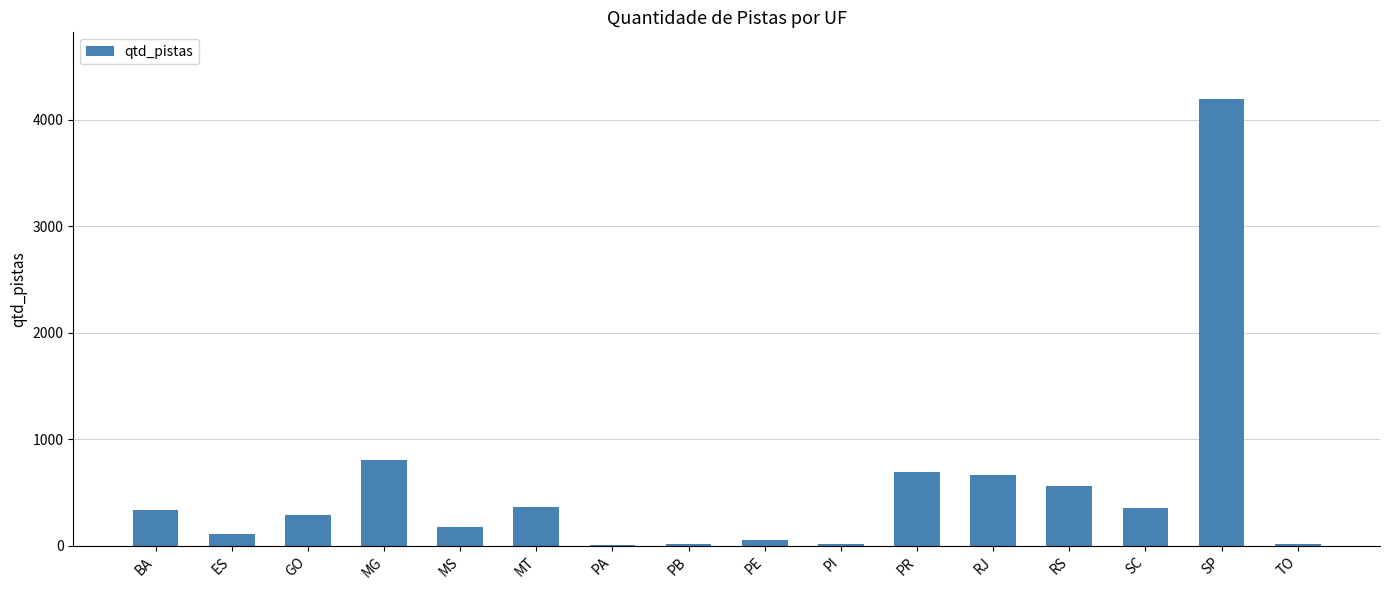

What is the sum of all values?

8670